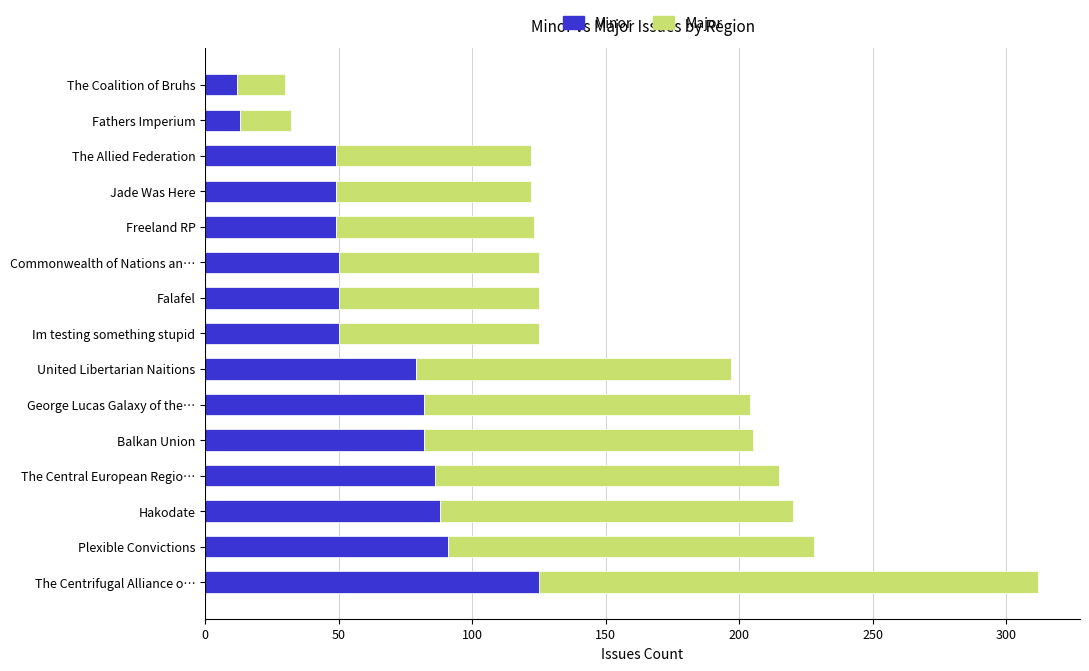

The Minor series shows 125 at The Centrifugal Alliance o…. True or false?

True